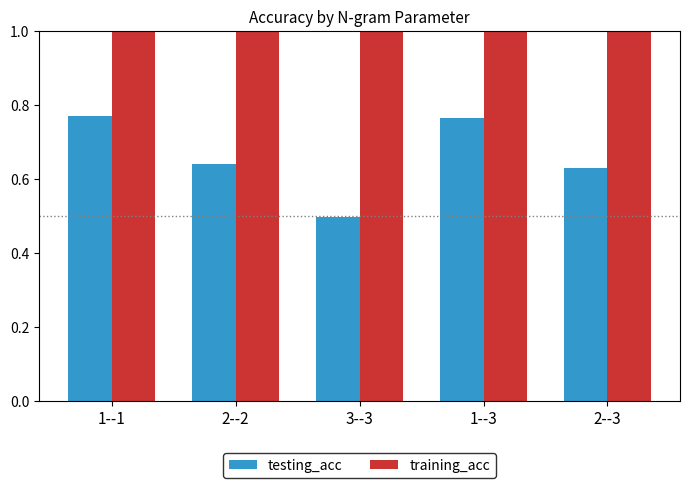

What is the total value across all series at 2--3?

1.6